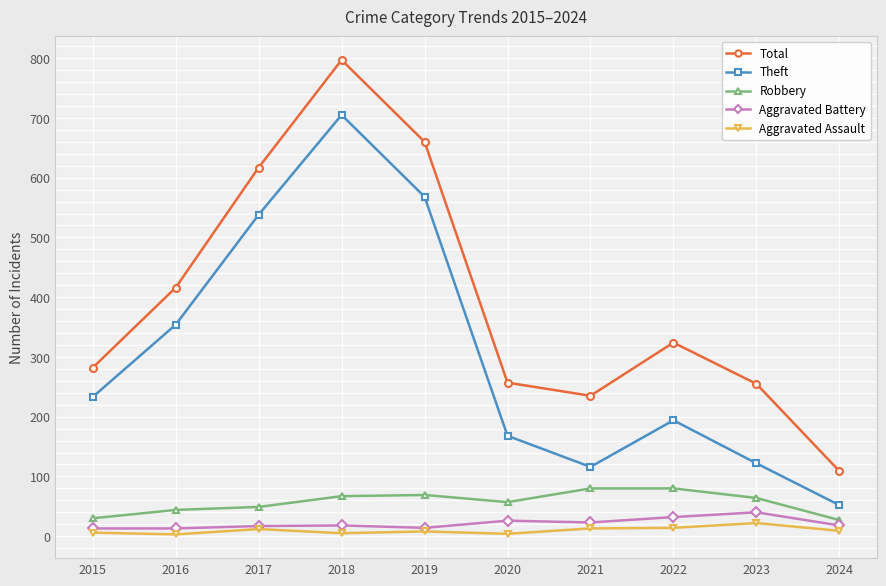

True or false: Aggravated Assault has more than 1 interior local peaks.

True